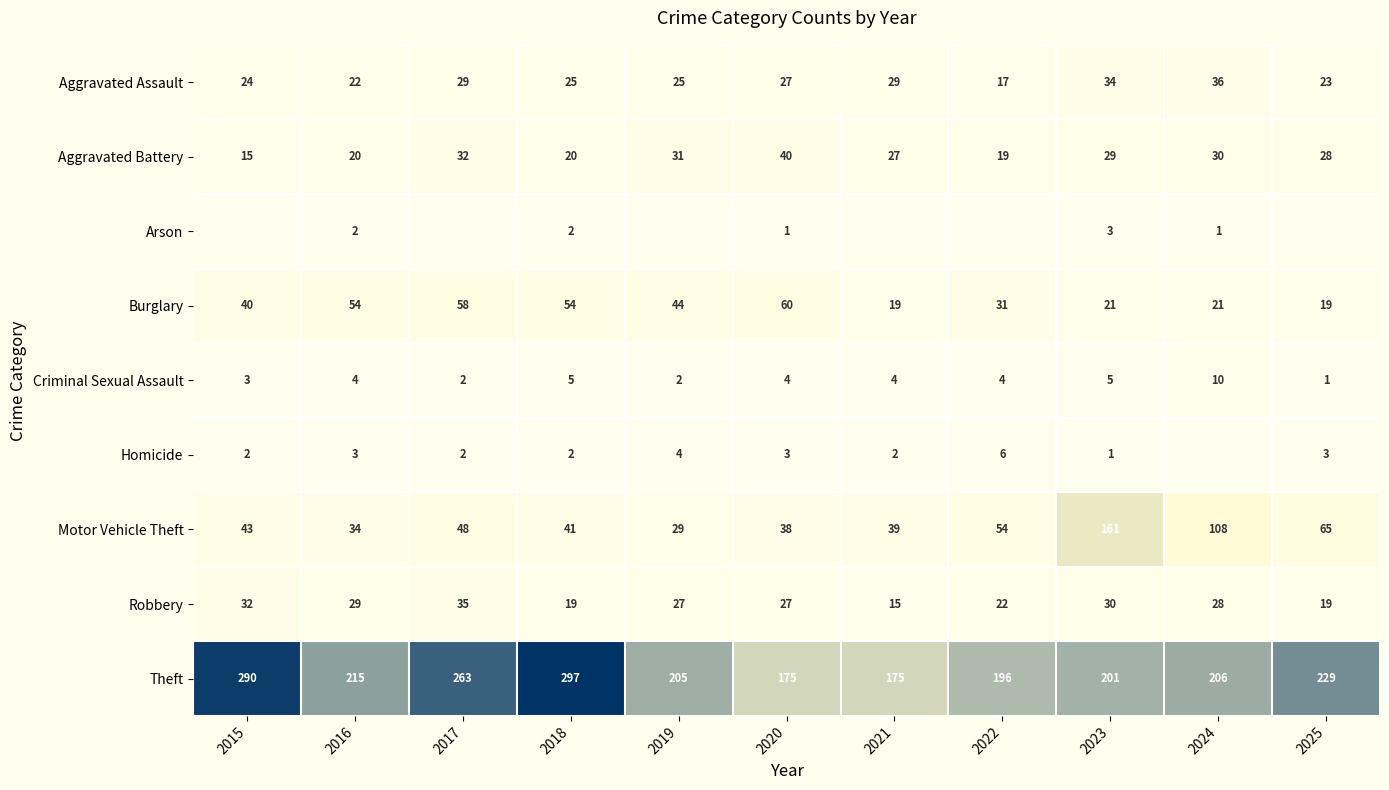

How many categories are shown in the chart?

11